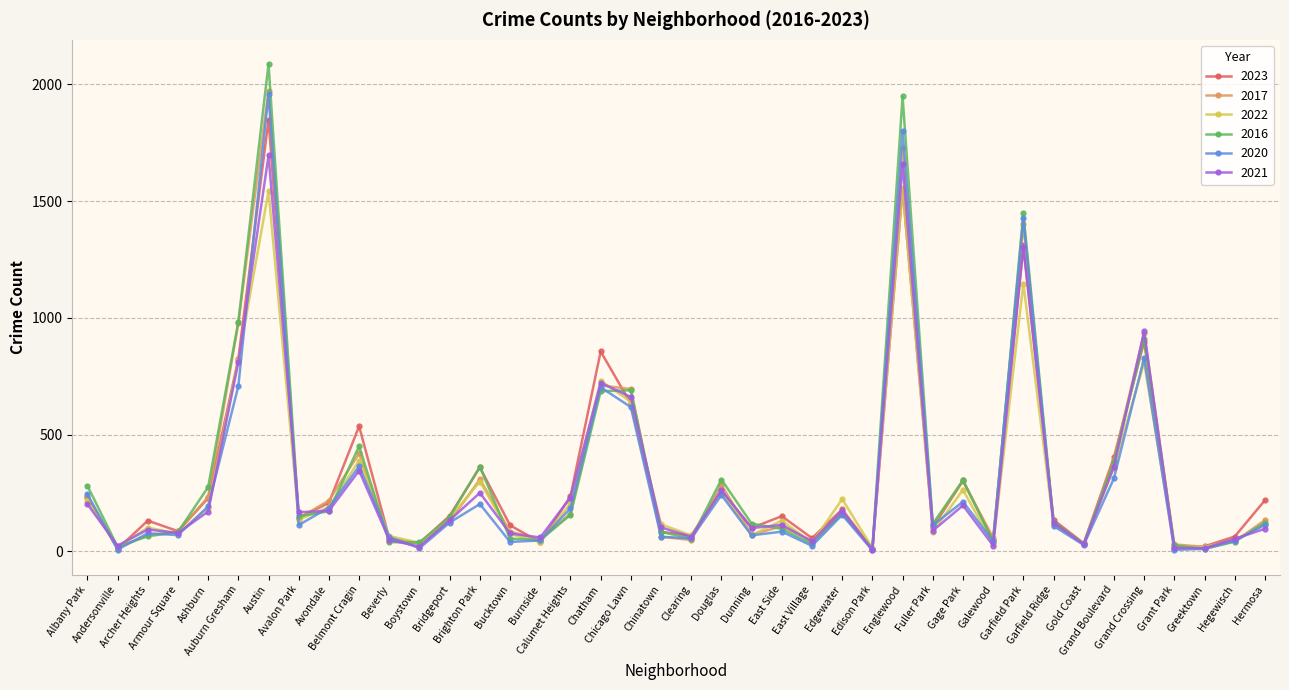

Which series has the largest range (max minus min)?

2016